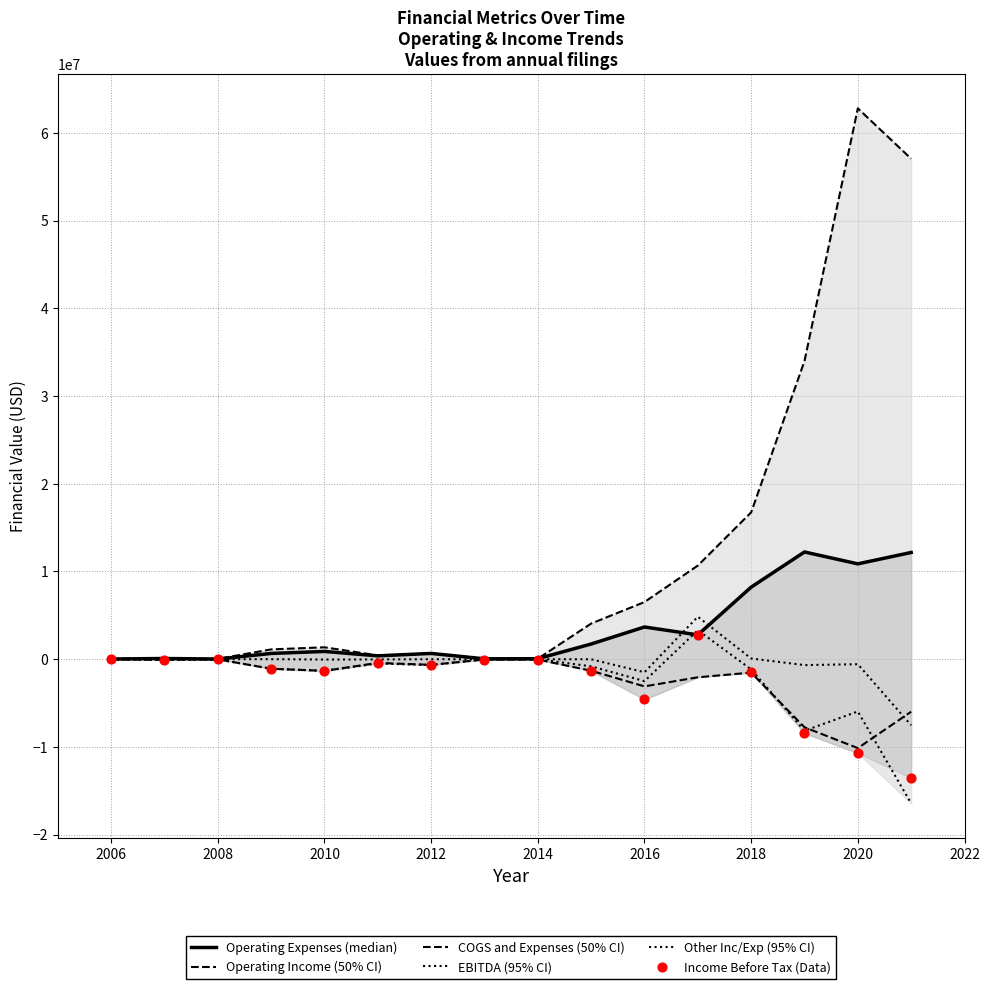

Which series has the widest spread of Y values?

COGS and Expenses (50% CI)